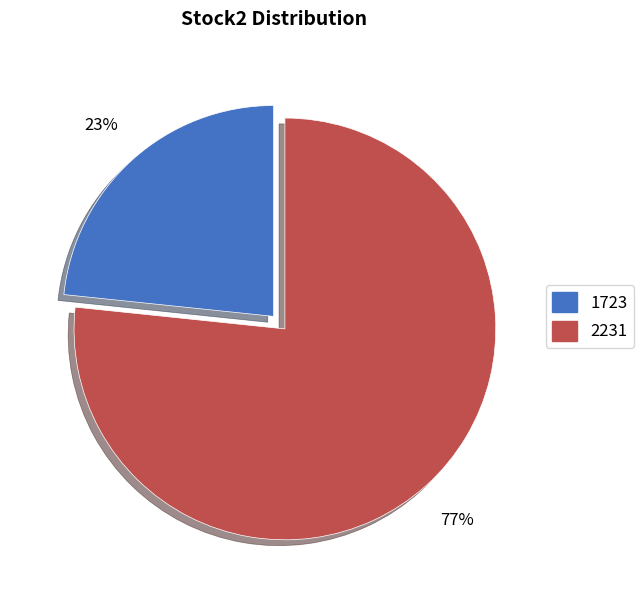

Rank the categories by value from highest to lowest.

2231, 1723